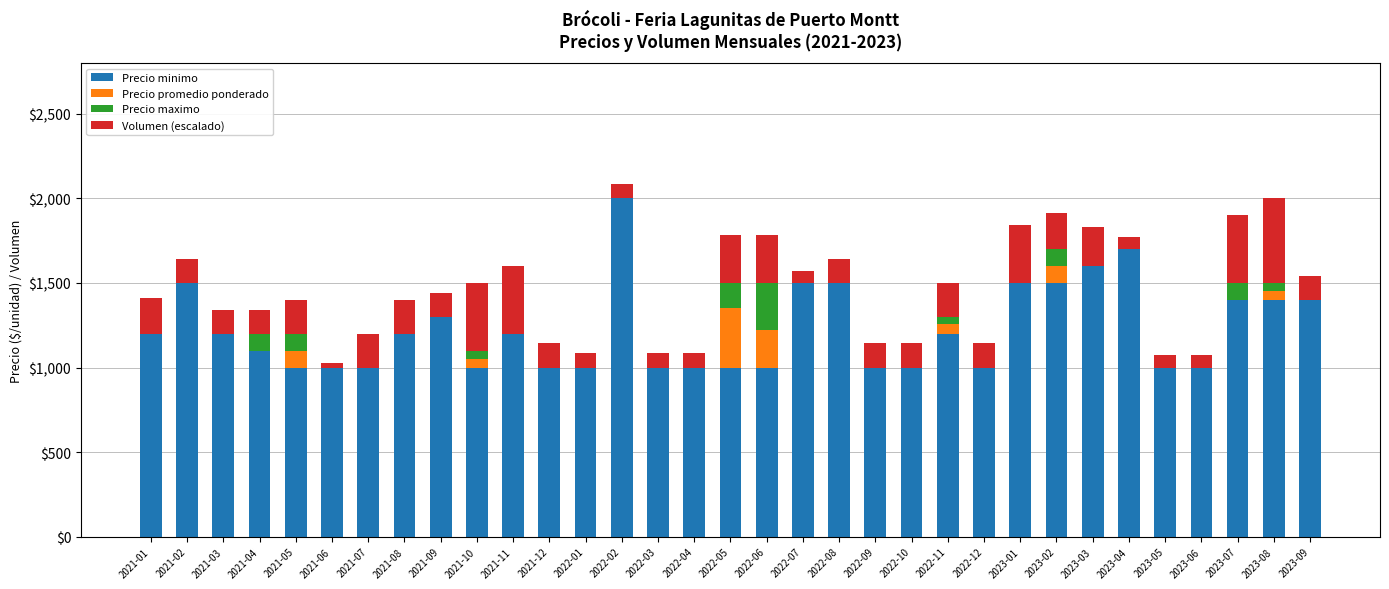

What is the greatest value displayed?

2000.0